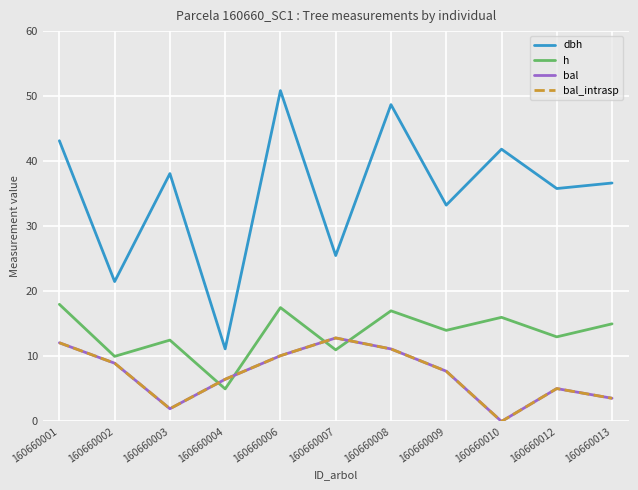

True or false: bal and dbh cross at least once.

False